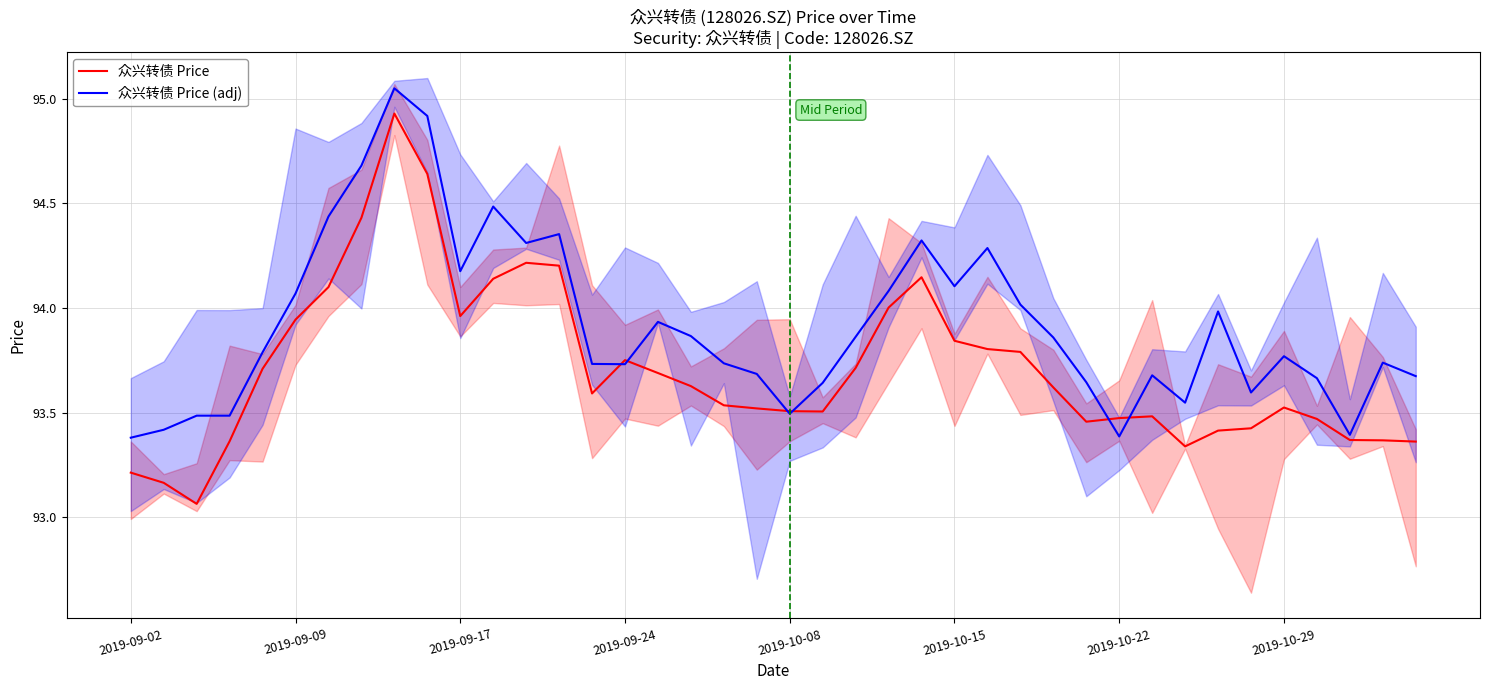

The 众兴转债 Price (adj) series shows 93.9 at 28. True or false?

True